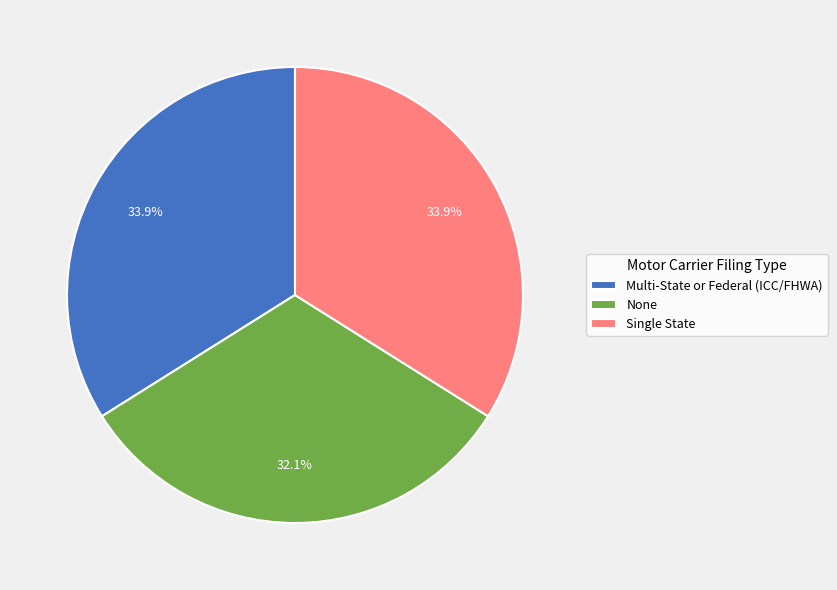

The None slice represents 38% of the pie. True or false?

False